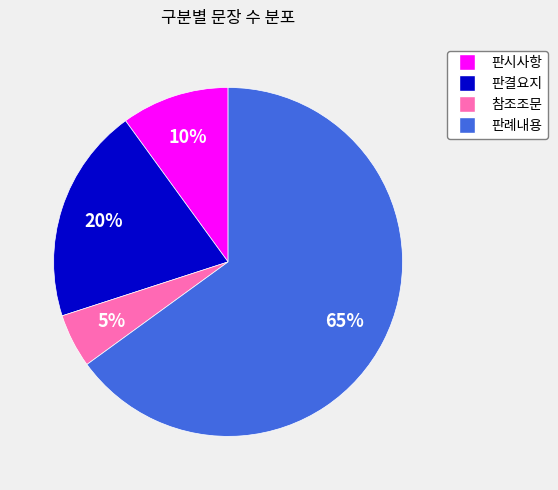

Which category has the biggest portion of the pie?

판례내용